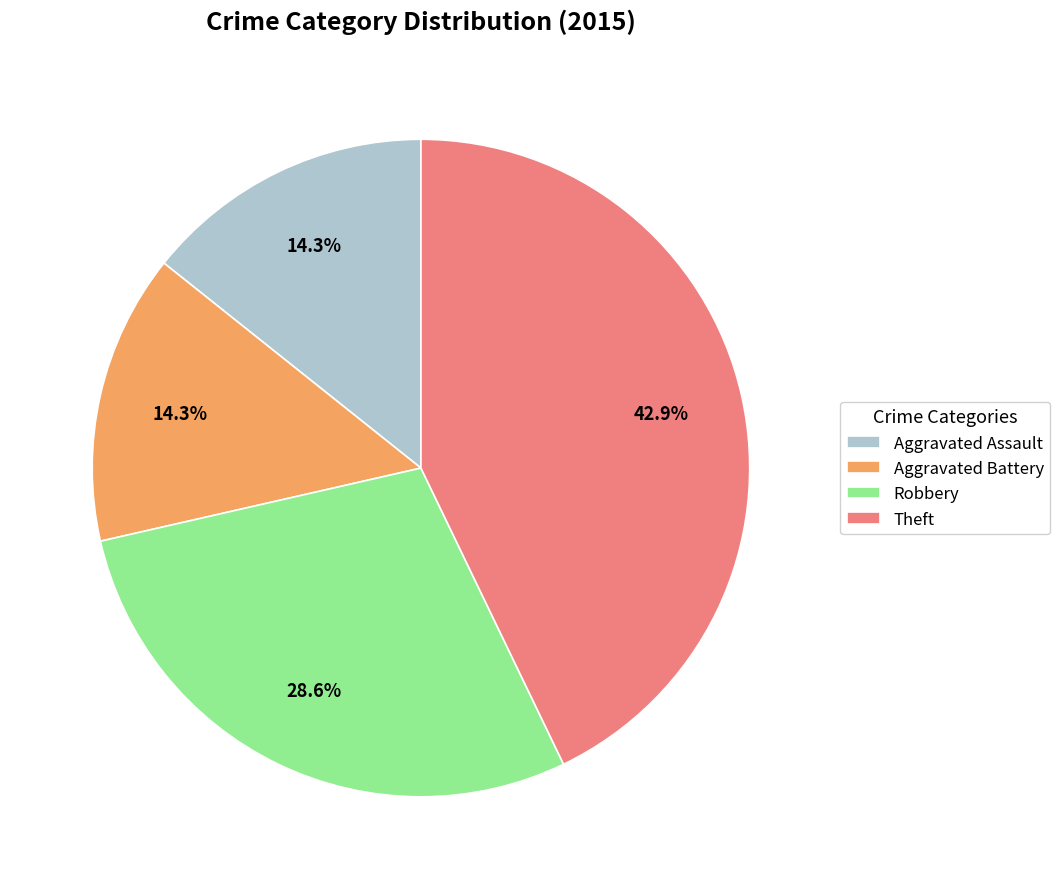

Is there any slice that represents more than half of the pie?

No